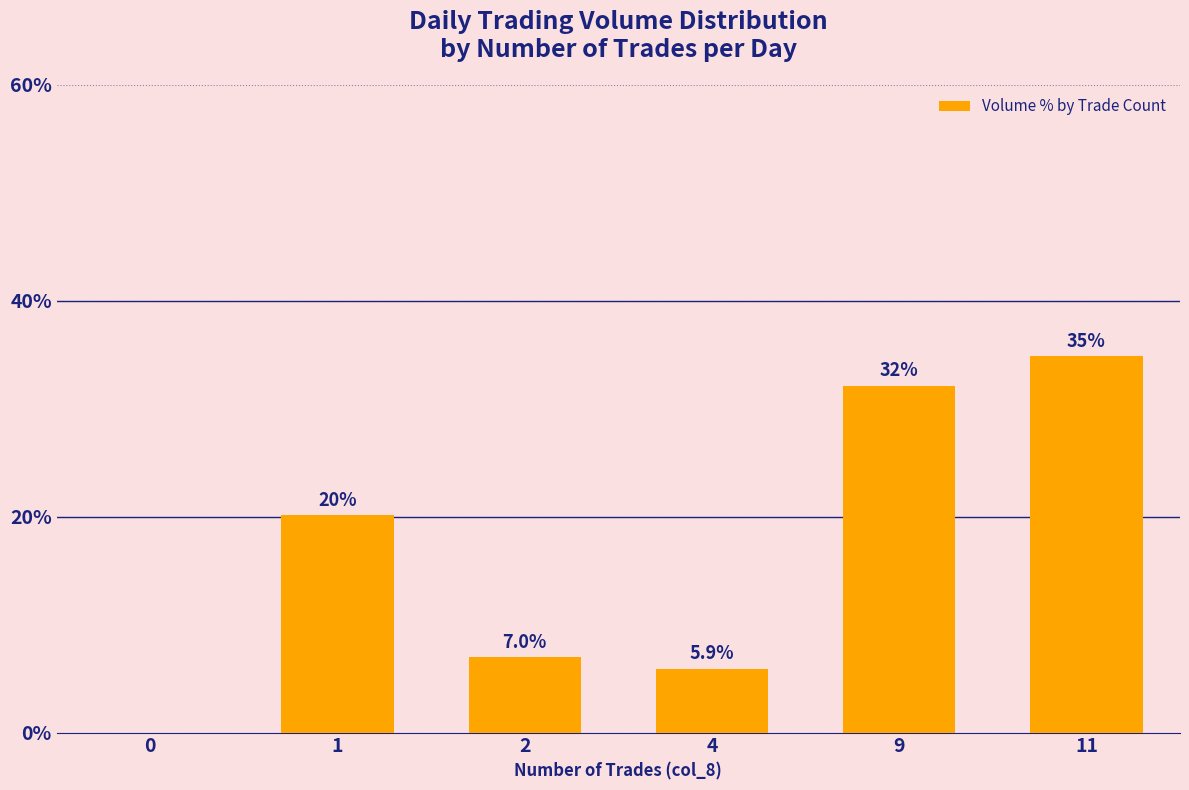

Between 1 and 11, which is larger?

11